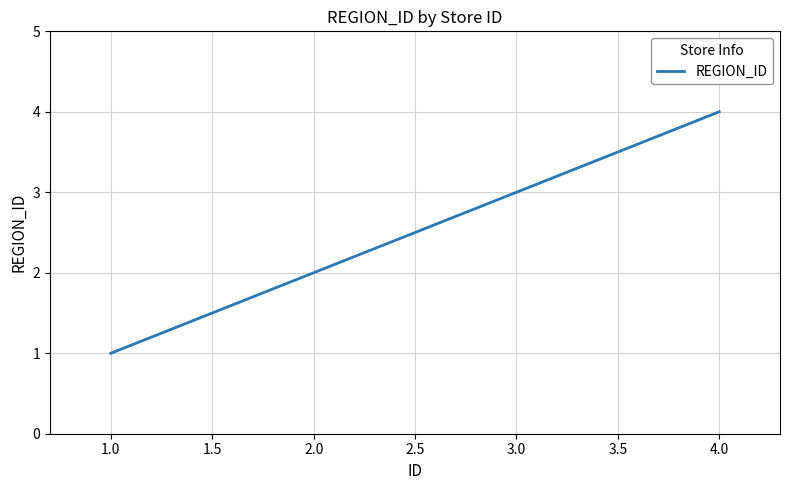

Reading left to right, list all the values displayed in this chart.

1	2	3	4